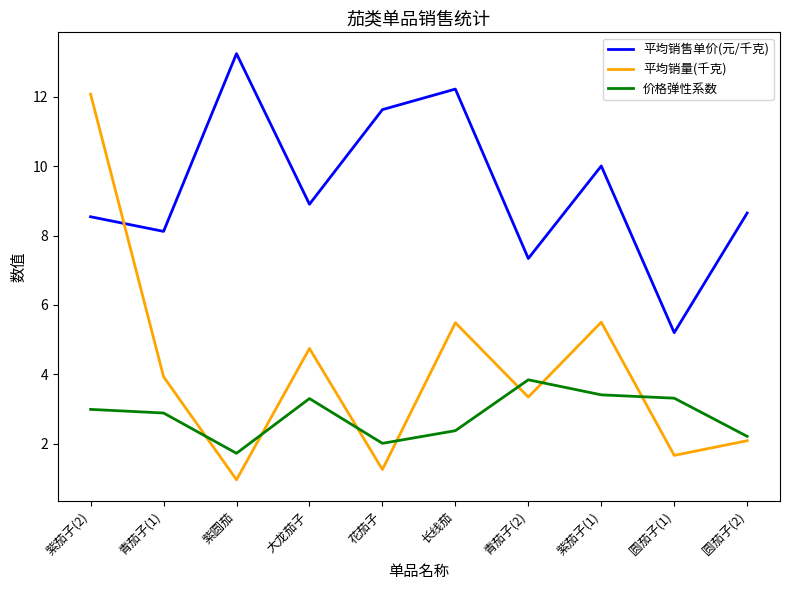

Which category has the lowest value across all series?

紫圆茄